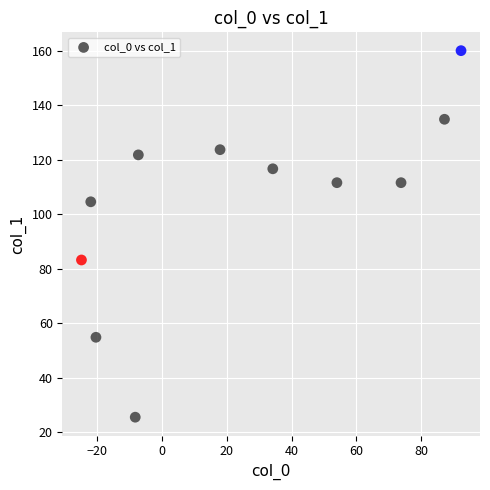

What Y value in the scatter plot is closest to 92?

83.2